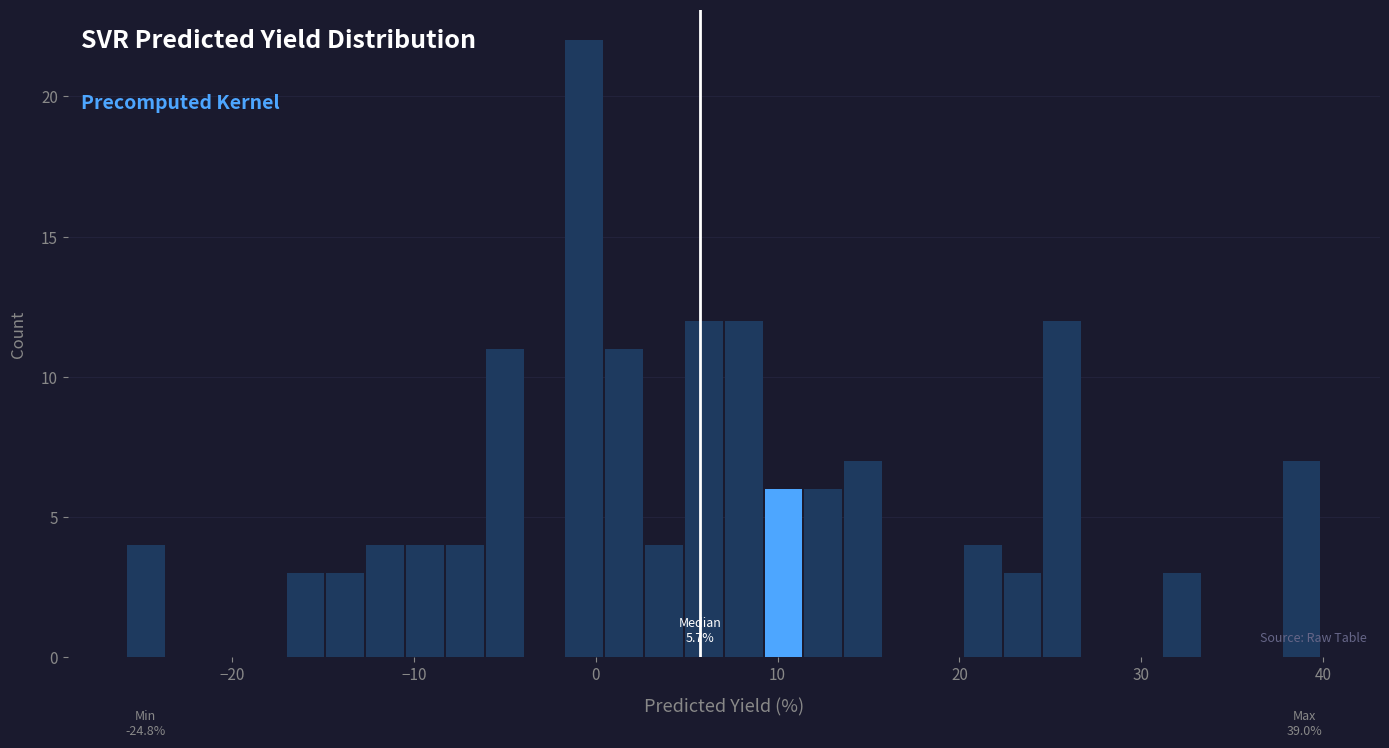

Around what value on the x-axis is the tallest bar? Give the approximate position of its centre, as read against the axis.

-1